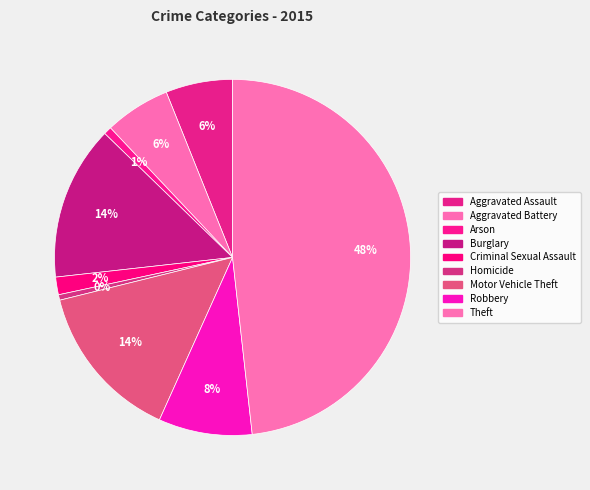

To the nearest percent, what portion does Aggravated Battery represent?

6%